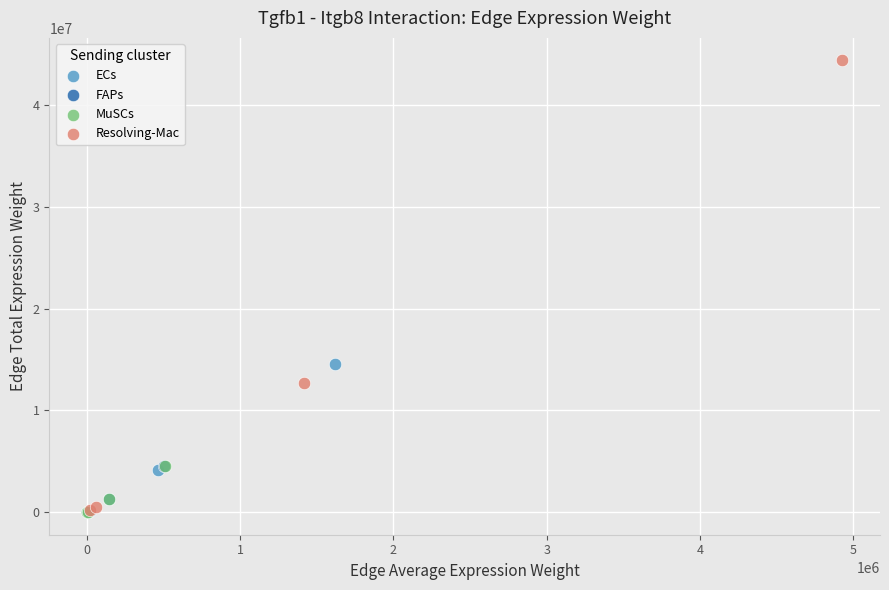

Which series has the largest Y range (max minus min)?

Resolving-Mac